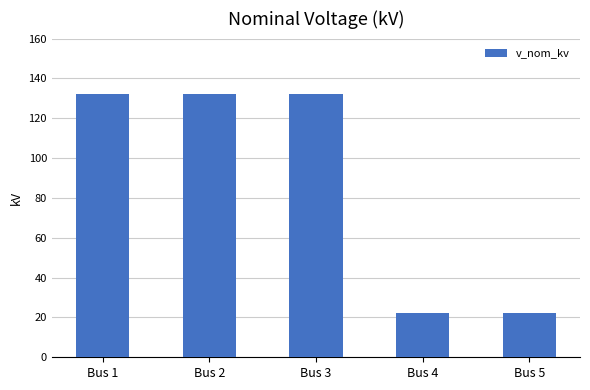

The value at Bus 2 is 203. True or false?

False